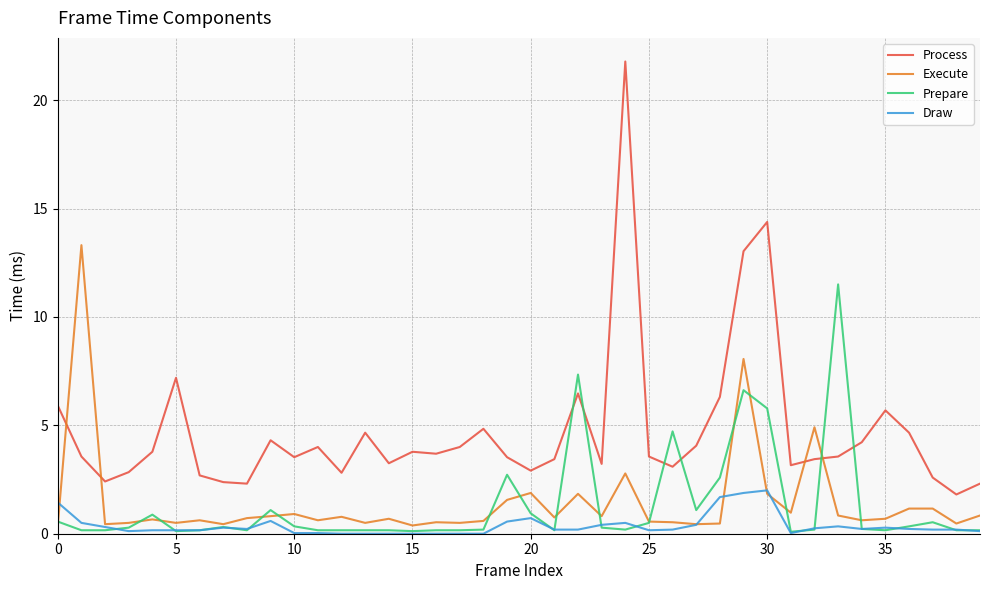

True or false: Draw and Process cross at least once.

False